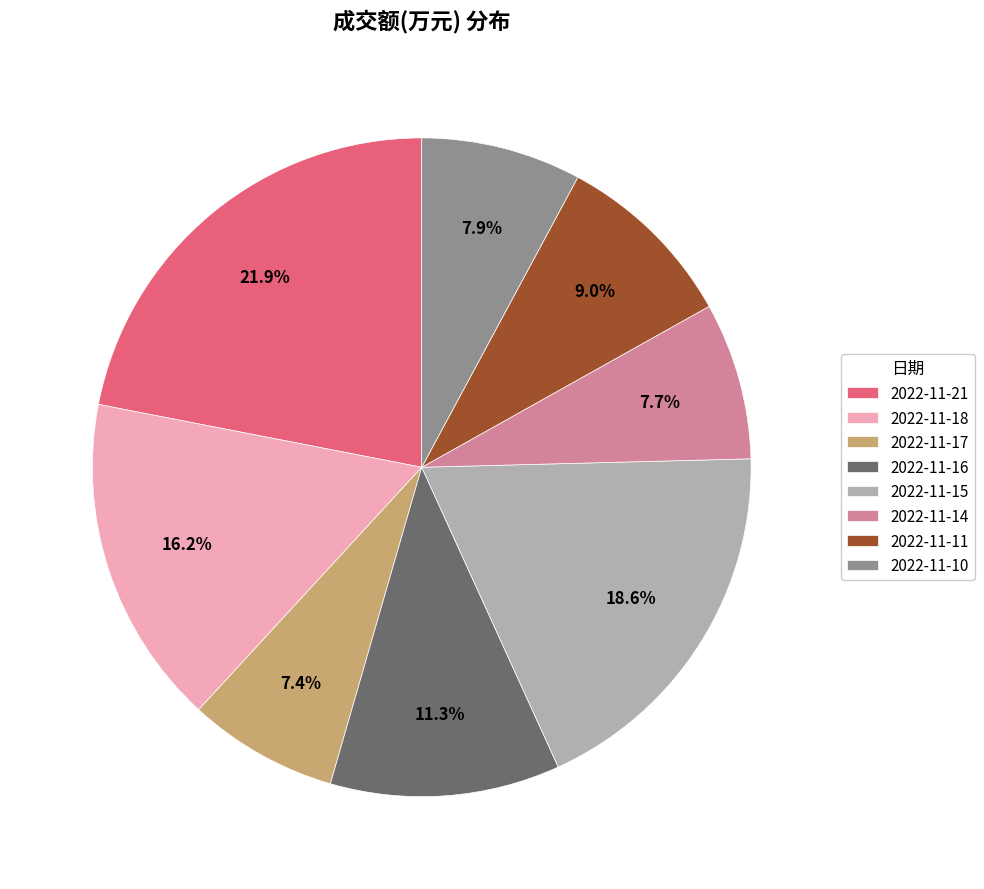

Does 2022-11-18 account for over 50% of the chart?

No